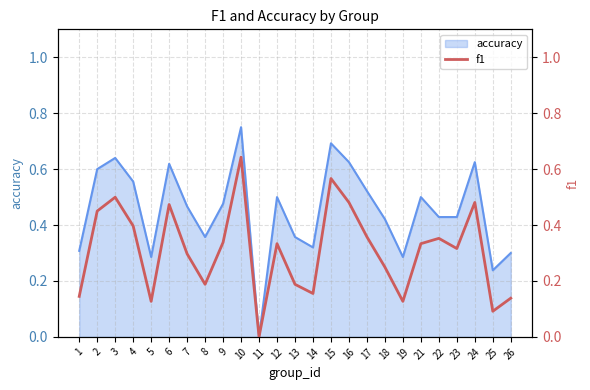

How many interior local peaks (higher than both neighbors) does the data have?

7